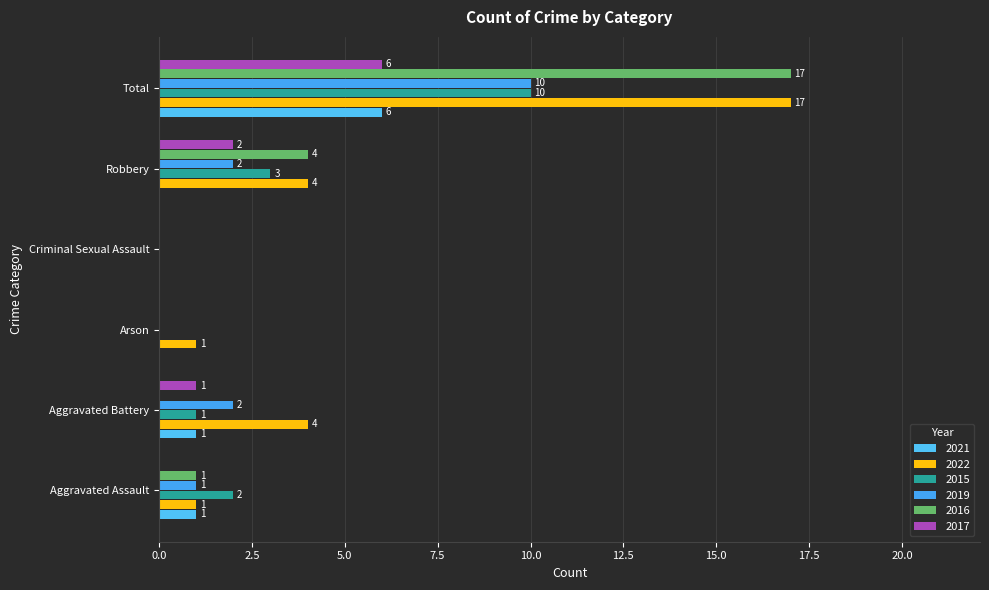

Rank the series at Criminal Sexual Assault from highest to lowest value.

2021, 2022, 2015, 2019, 2016, 2017